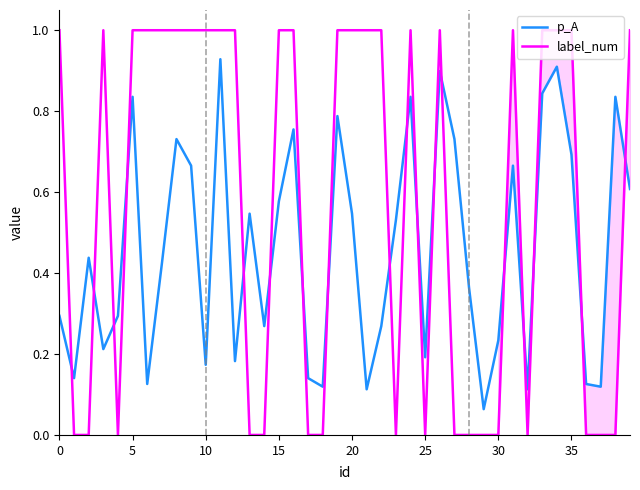

What is the sum of all p_A values?

18.3